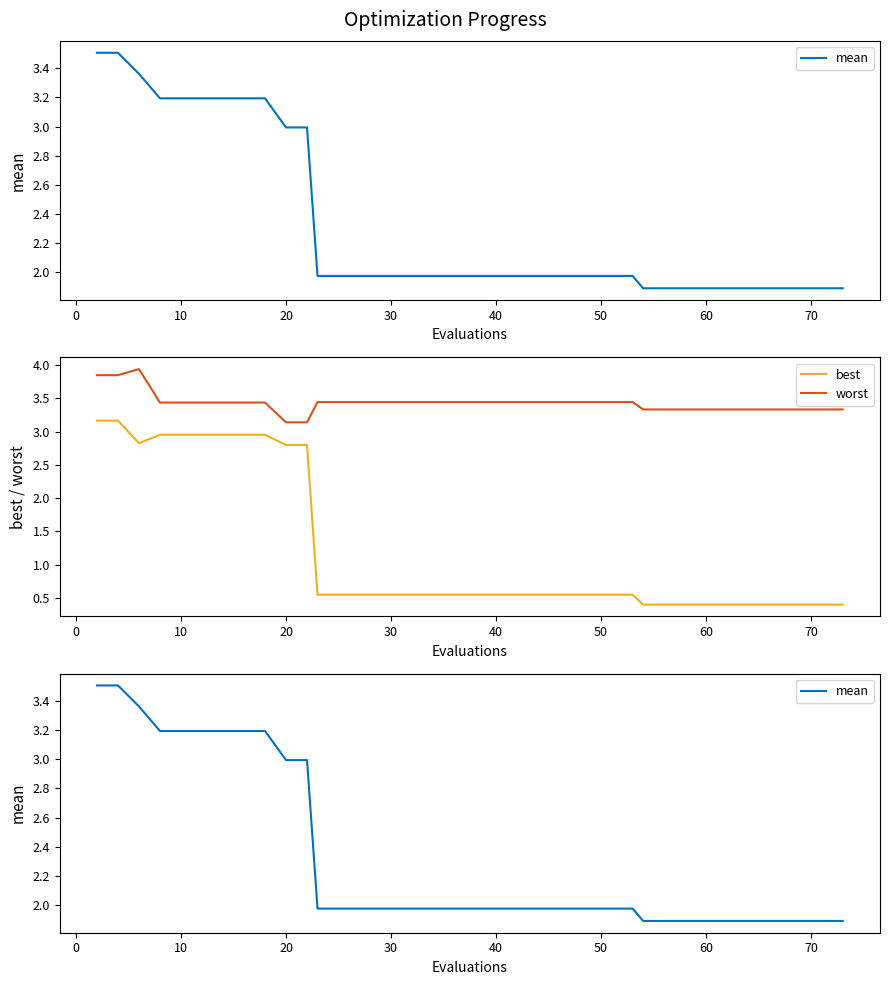

Which series has the largest total across all categories?

worst